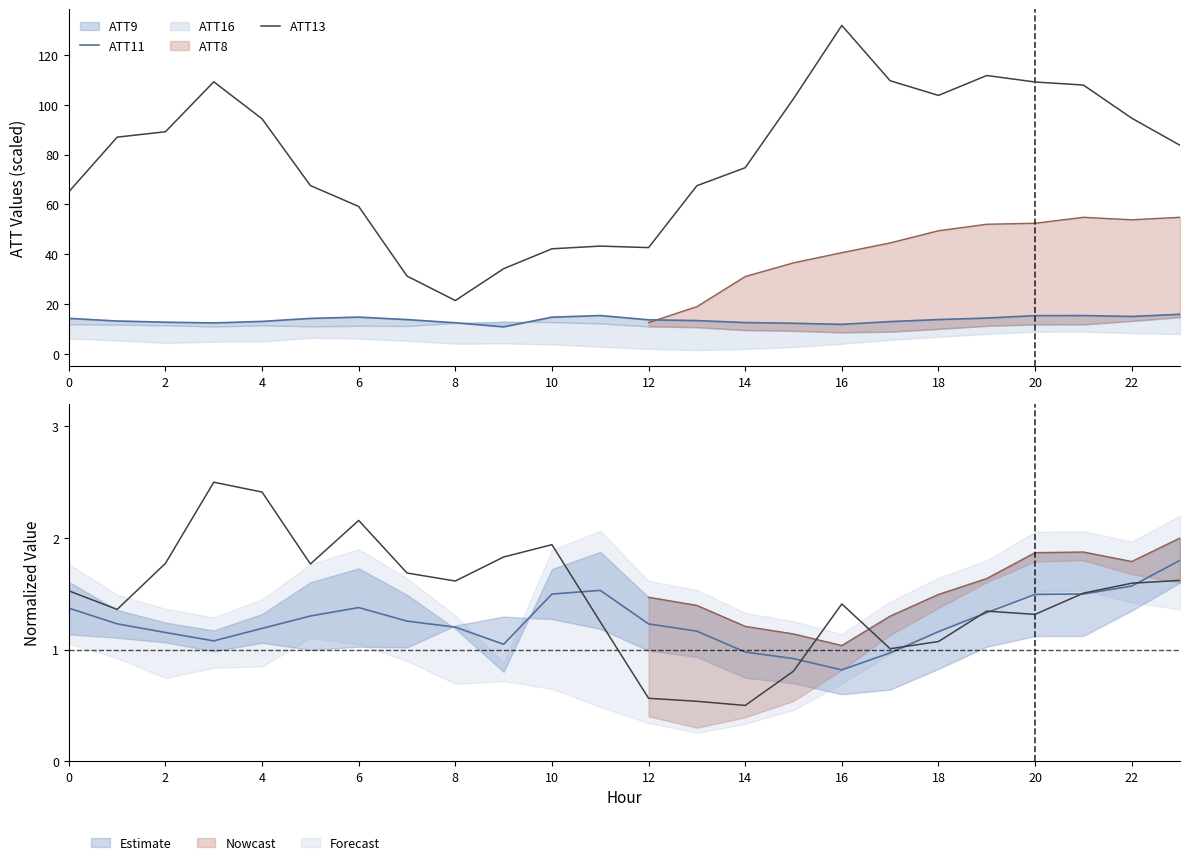

True or false: ATT11 and ATT13 cross at least once.

False